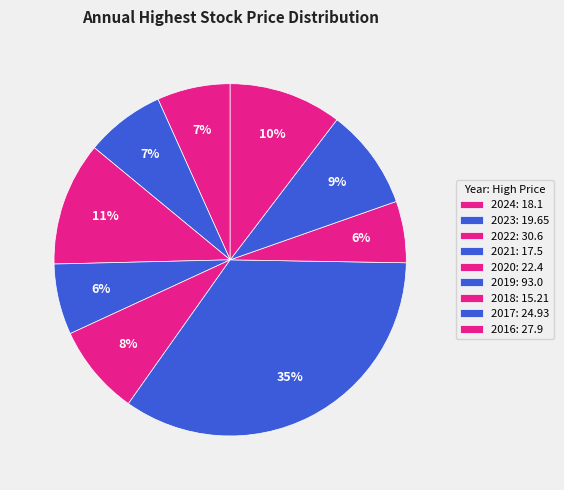

How many slices are in this pie chart?

9